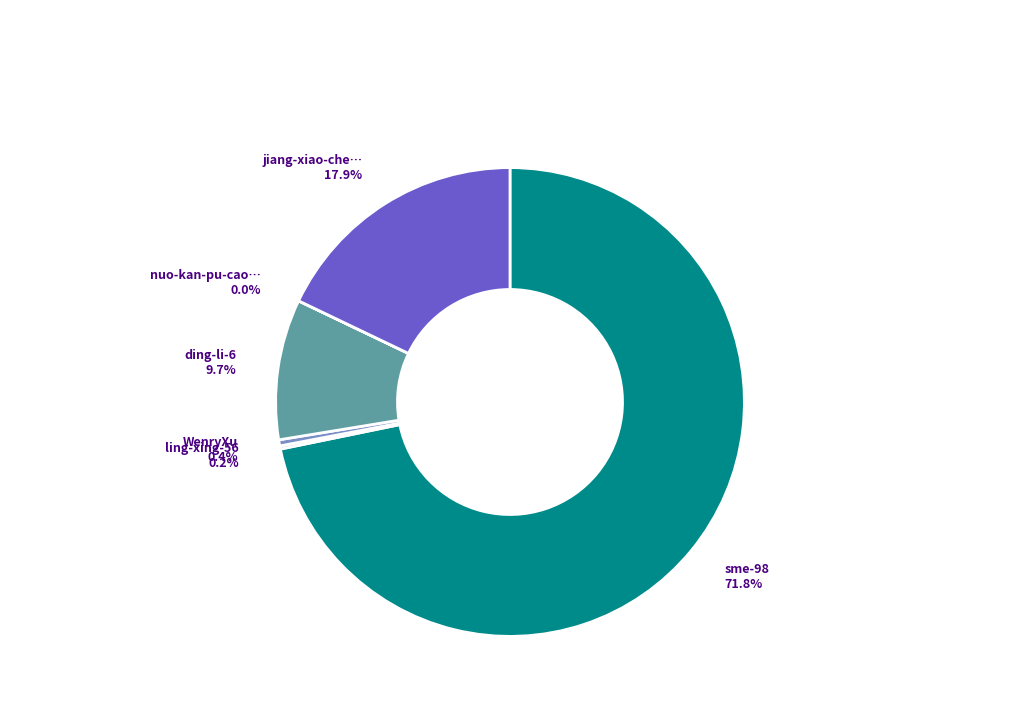

How many segments does this pie chart have?

6